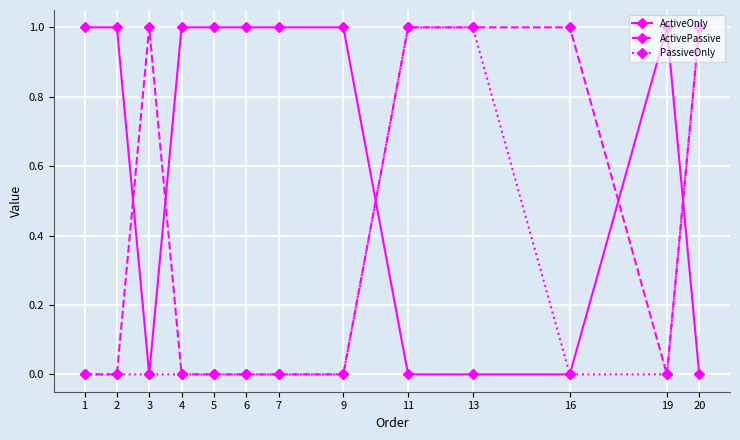

Which series ends up on top after the final intersection of ActiveOnly and PassiveOnly?

PassiveOnly